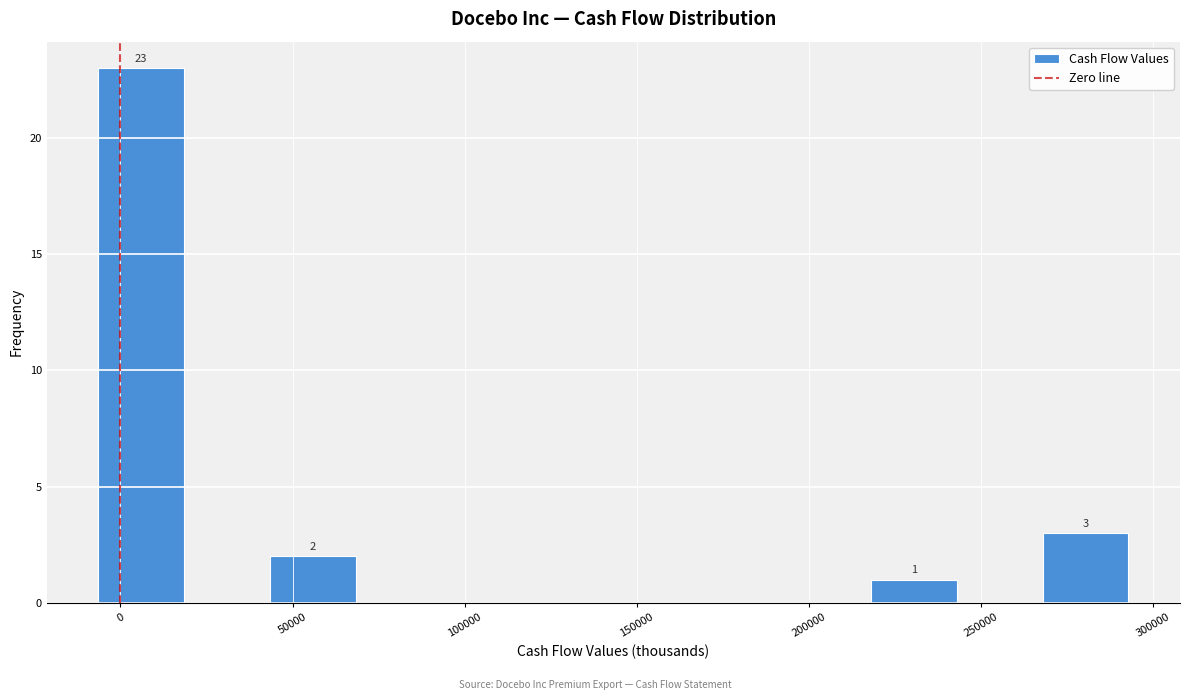

Which range on the x-axis has the tallest bar?

-5000 to 20000